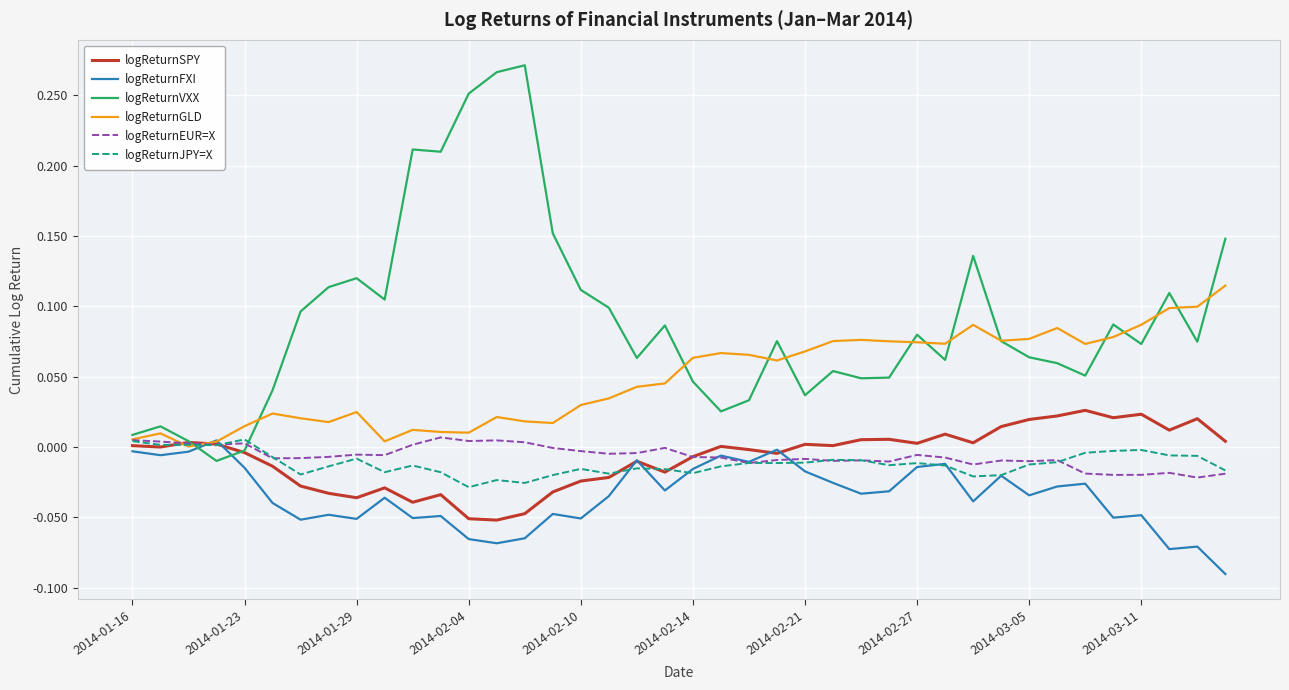

After their last crossing, which series has the higher values: logReturnJPY=X or logReturnGLD?

logReturnGLD